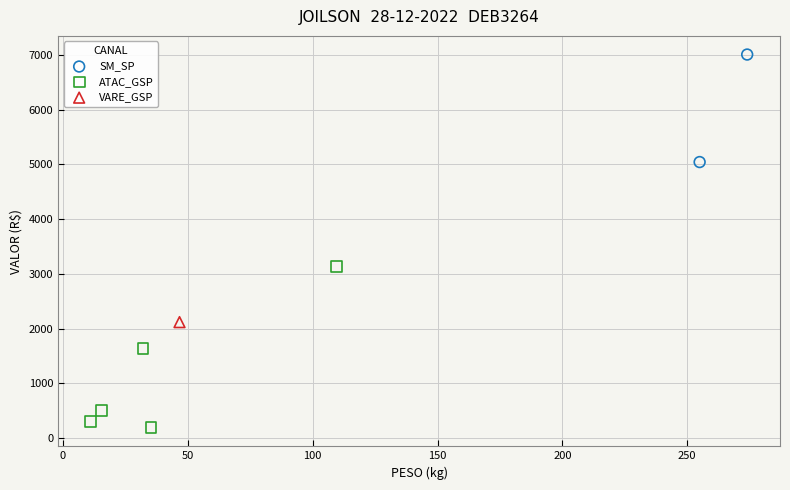

Which series reaches the maximum Y coordinate?

SM_SP